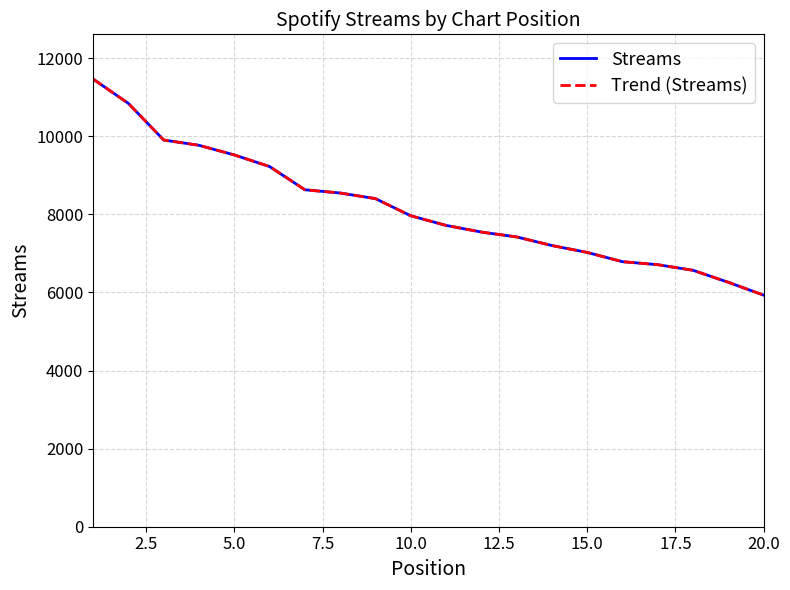

Is this an area chart (filled region under the line)?

No